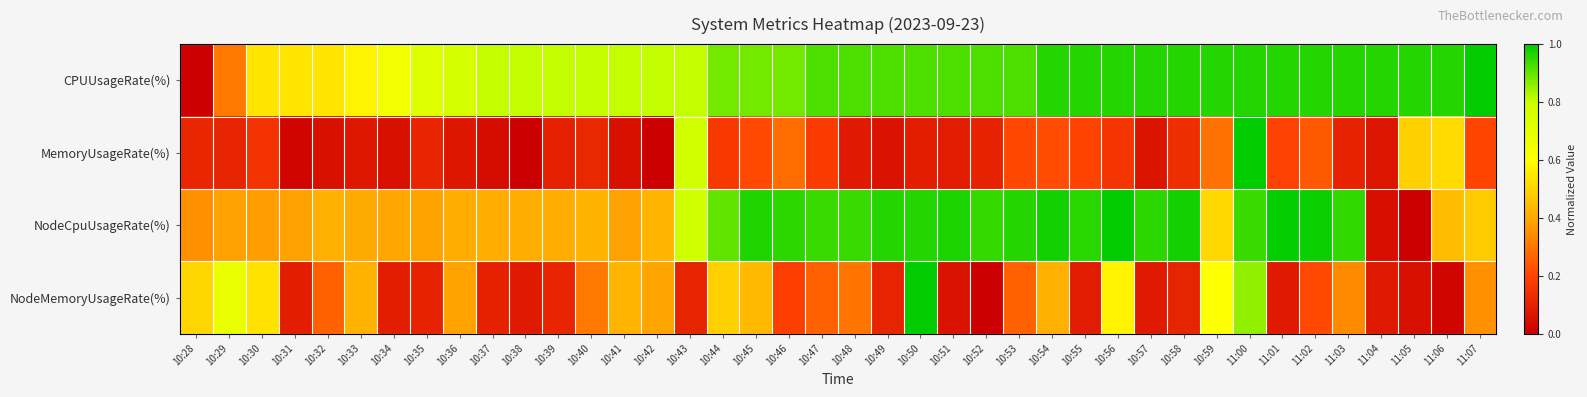

Rank the series at 10:39 from highest to lowest value.

CPUUsageRate(%), NodeCpuUsageRate(%), NodeMemoryUsageRate(%), MemoryUsageRate(%)